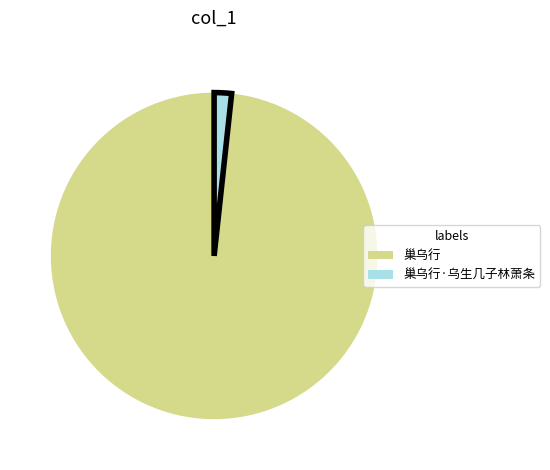

Is there a majority slice in this chart?

Yes